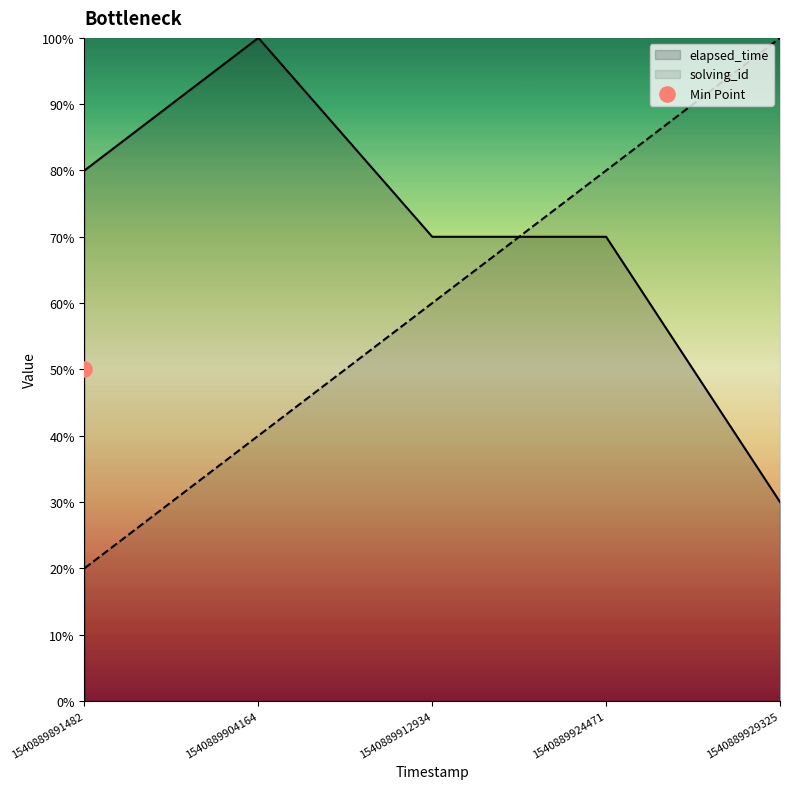

Which series contains the lowest Y value?

solving_id